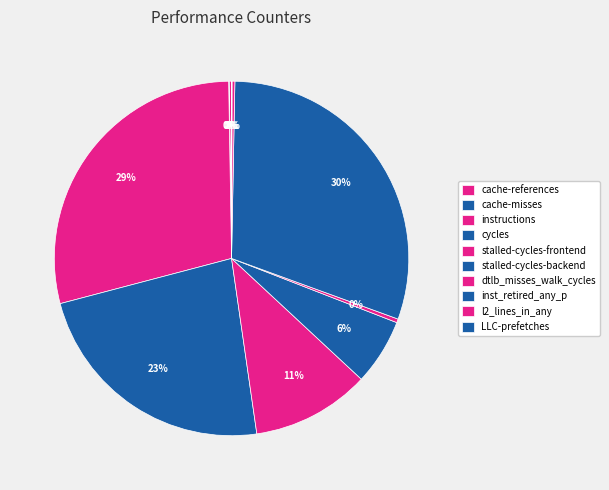

Does any single category account for the majority?

No